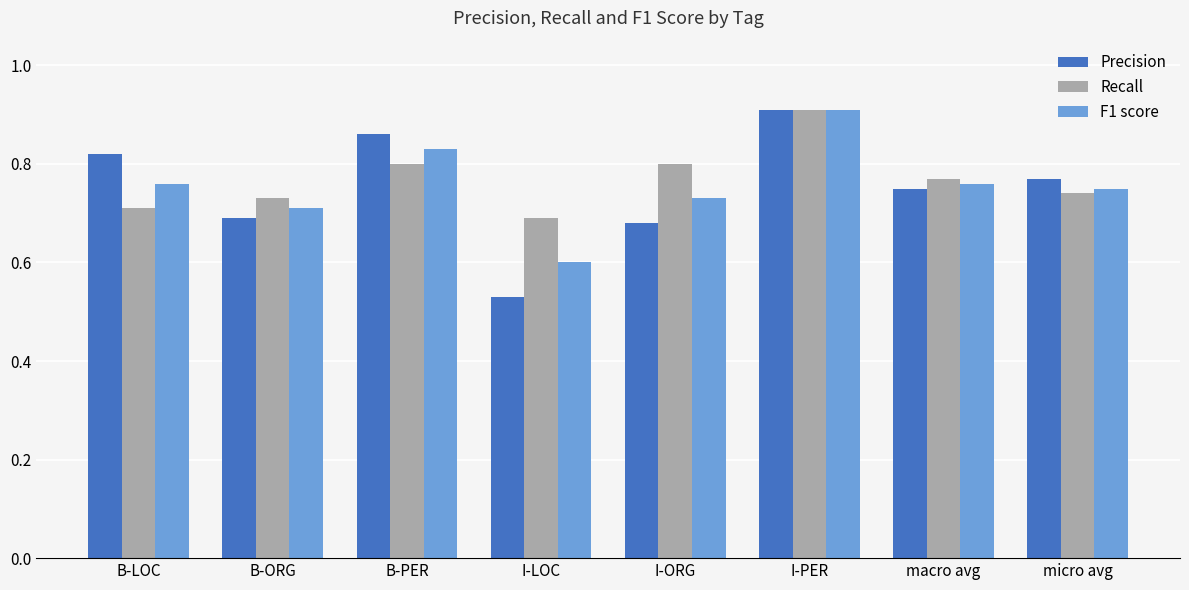

How many bars are there in total?

24